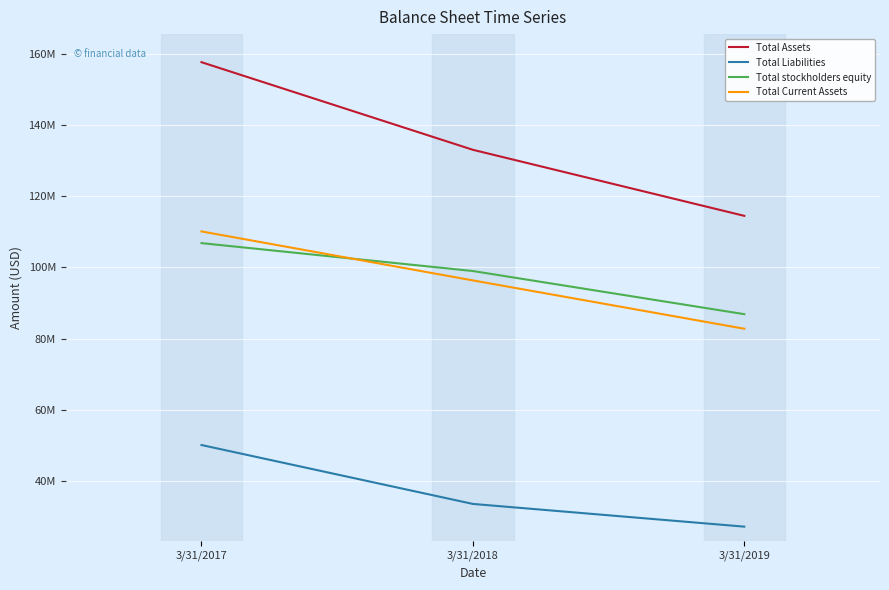

What is the difference between the highest and lowest values at 3/31/2017?

107403000